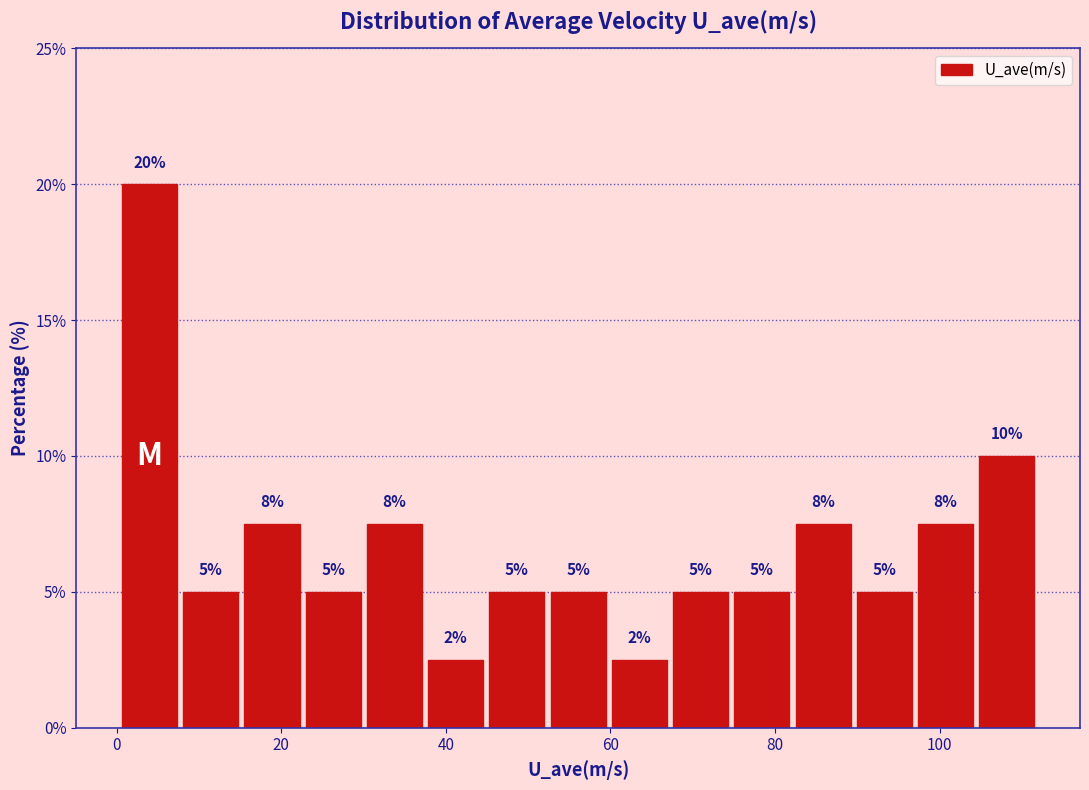

Around what value on the x-axis is the tallest bar? Give the approximate position of its centre, as read against the axis.

4